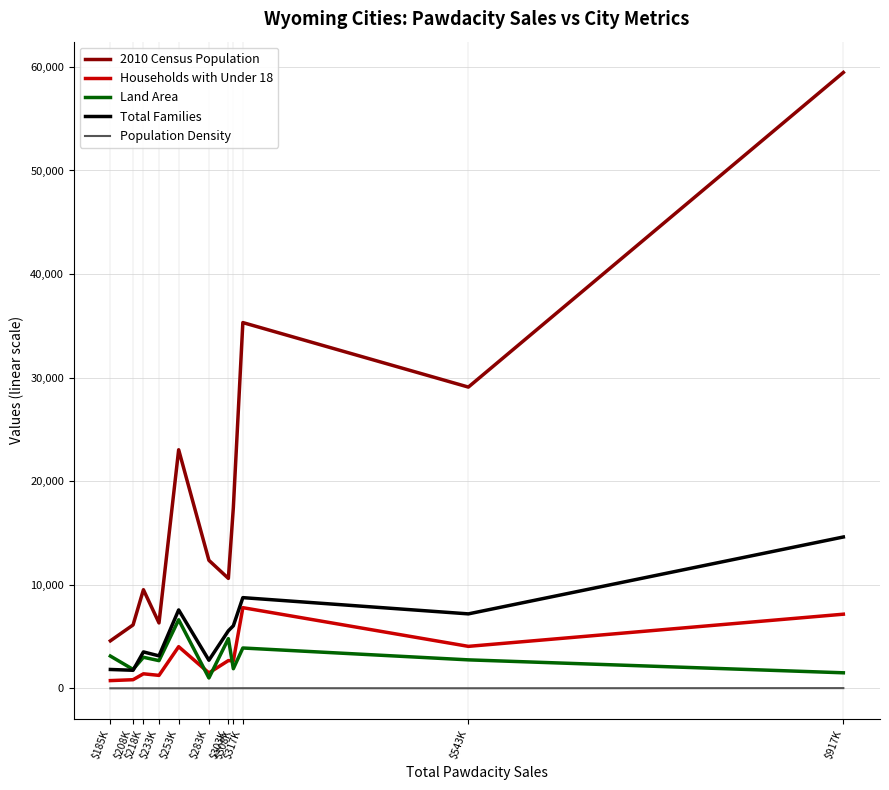

At which category is the sum across all series the highest?

$917K